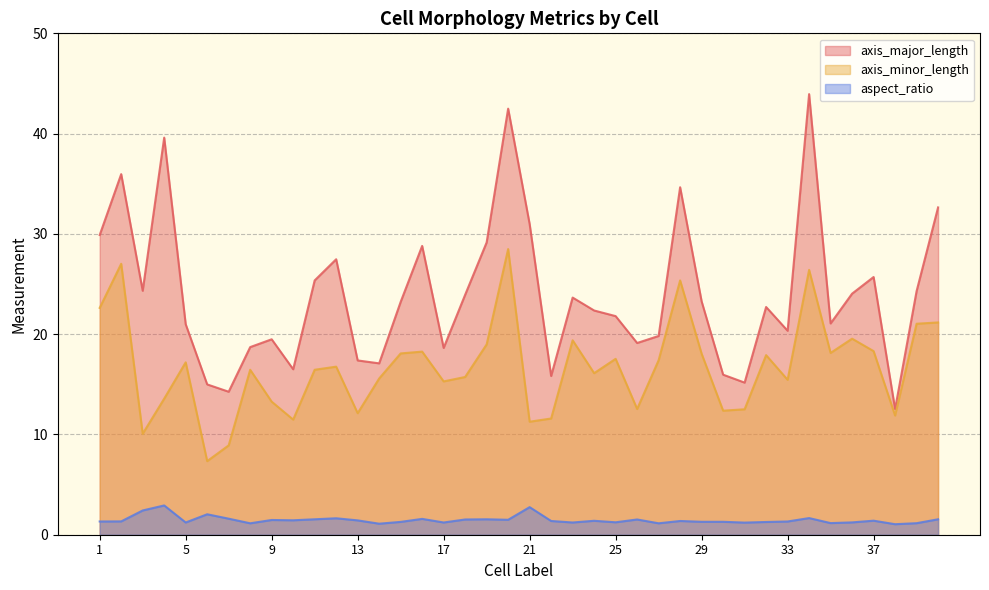

What is the difference between the maximum and minimum values in the axis_minor_length series?

21.1